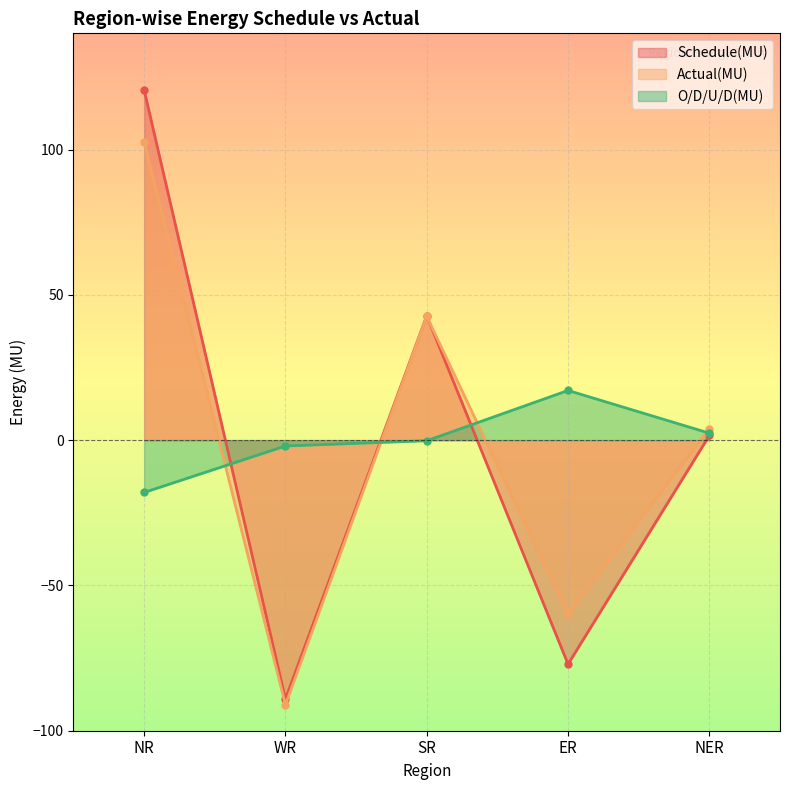

True or false: Actual(MU) has a value of 63.5 at NR.

False